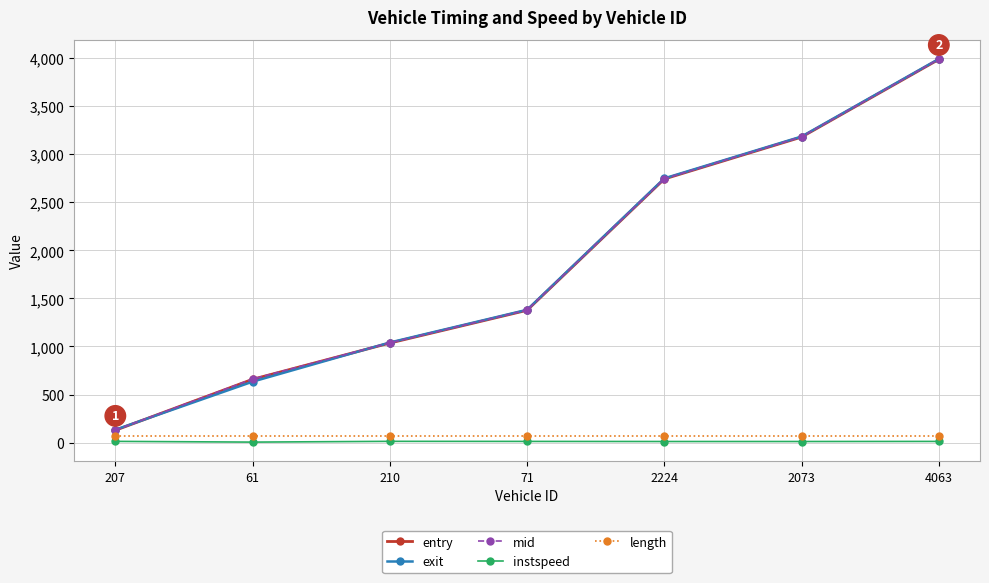

What is the value of the length point at the 2nd from the left?

69.4